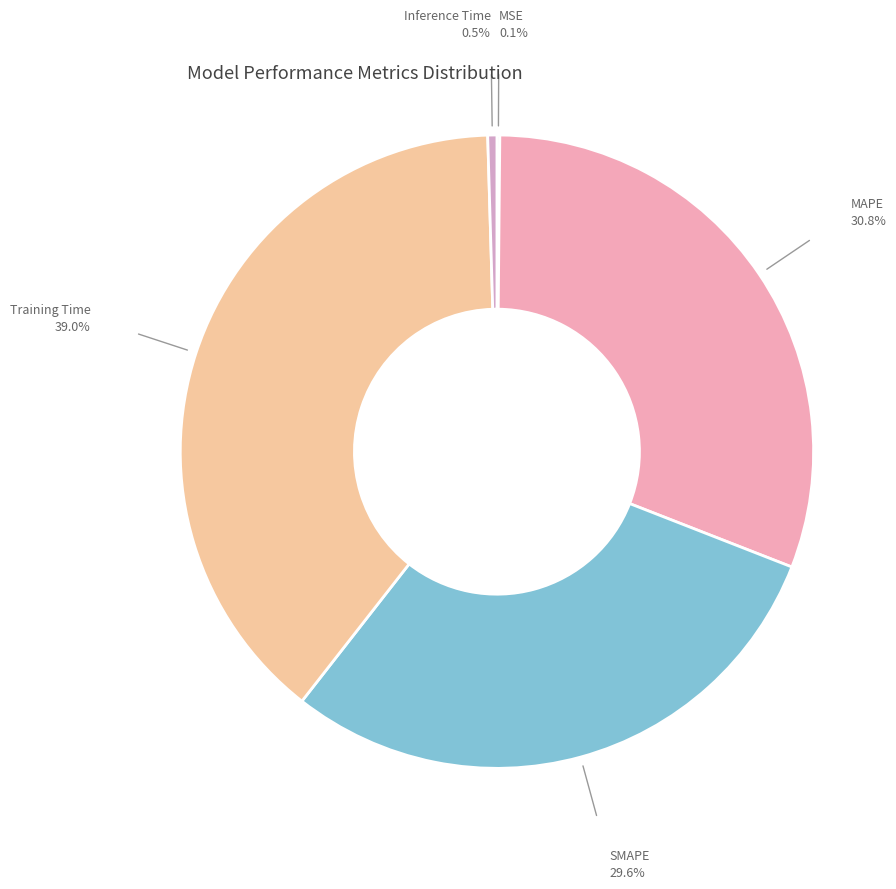

Is there any slice that represents more than half of the pie?

No